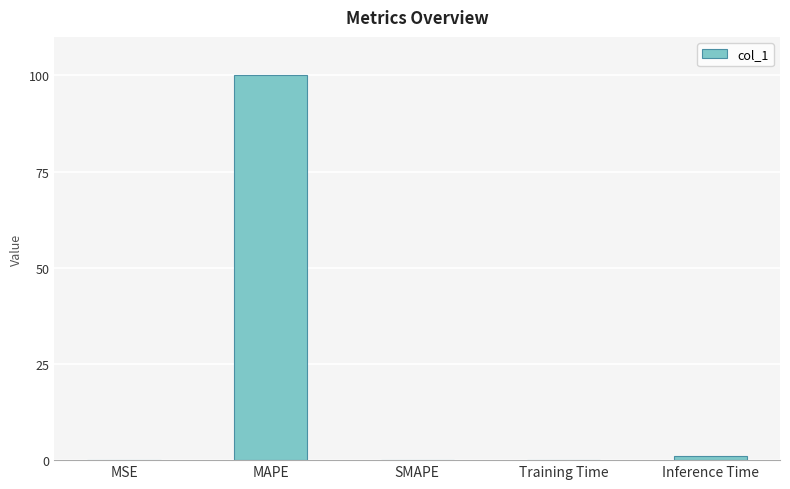

What is the change in value from Training Time to Inference Time?

+1.0